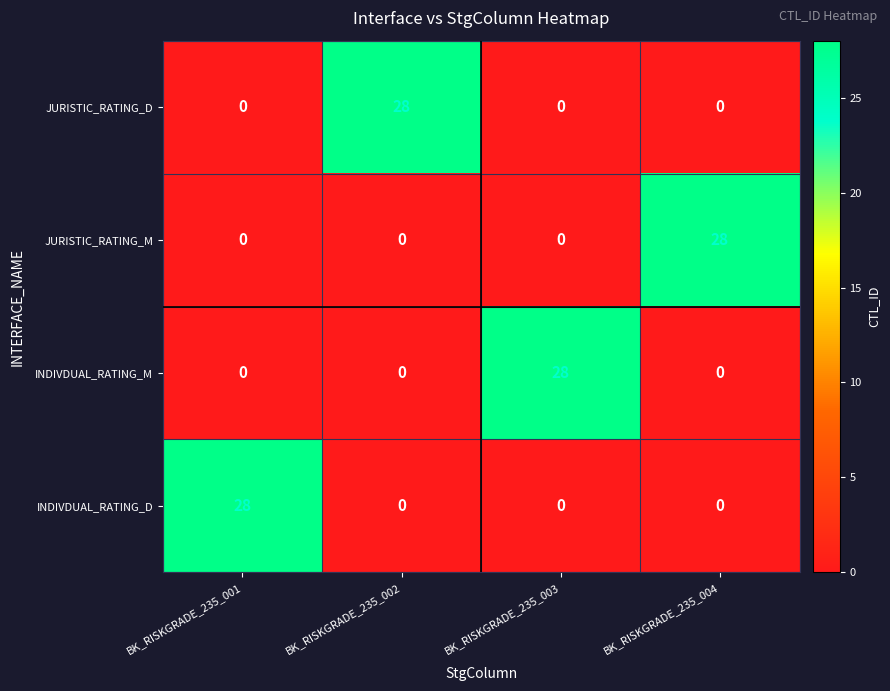

True or false: JURISTIC_RATING_D has a value of 38 at BK_RISKGRADE_235_002.

False